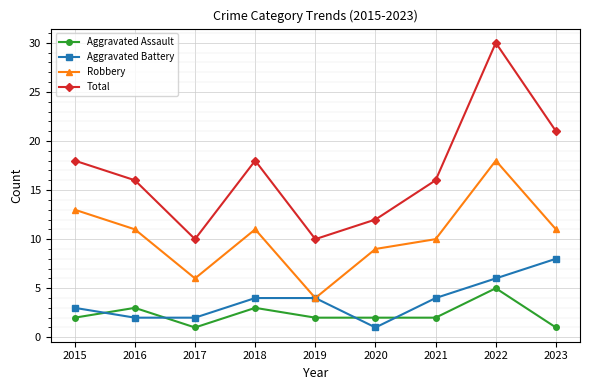

Where is the first local maximum for Total?

2018